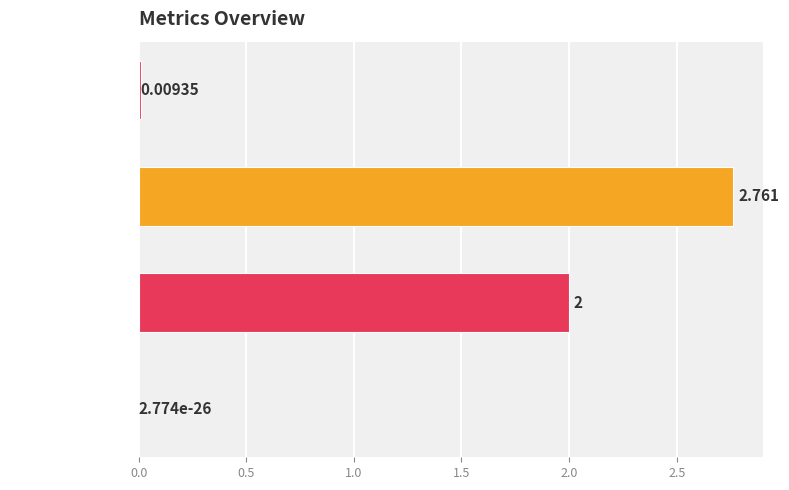

Which has a higher value, MSE or SMAPE?

SMAPE